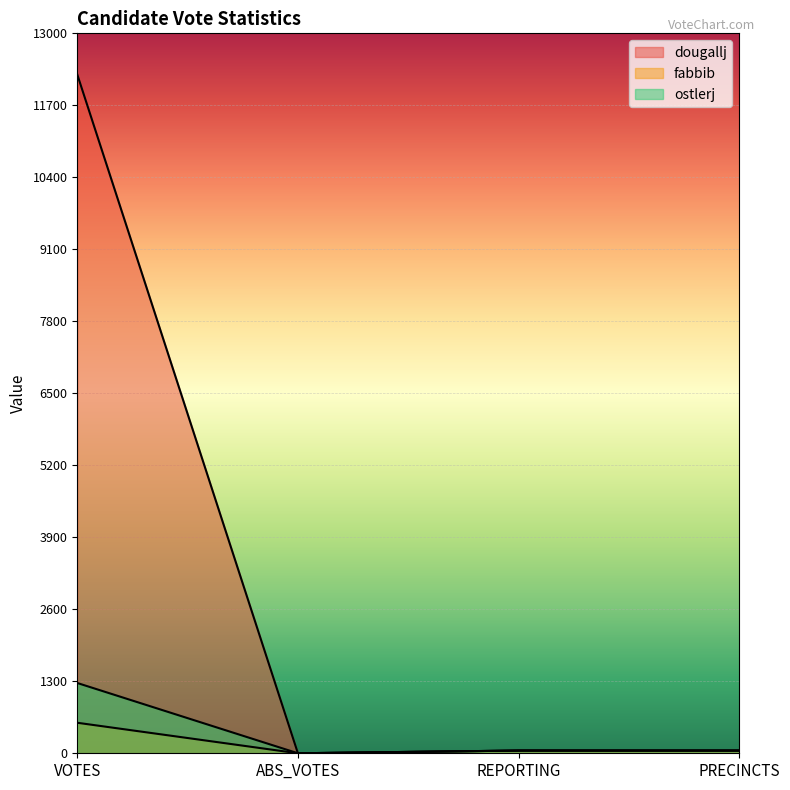

What is the average value of the fabbib series?

162